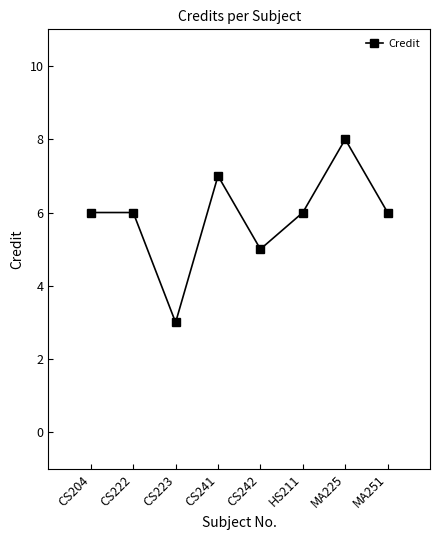

What is the smallest value displayed?

3